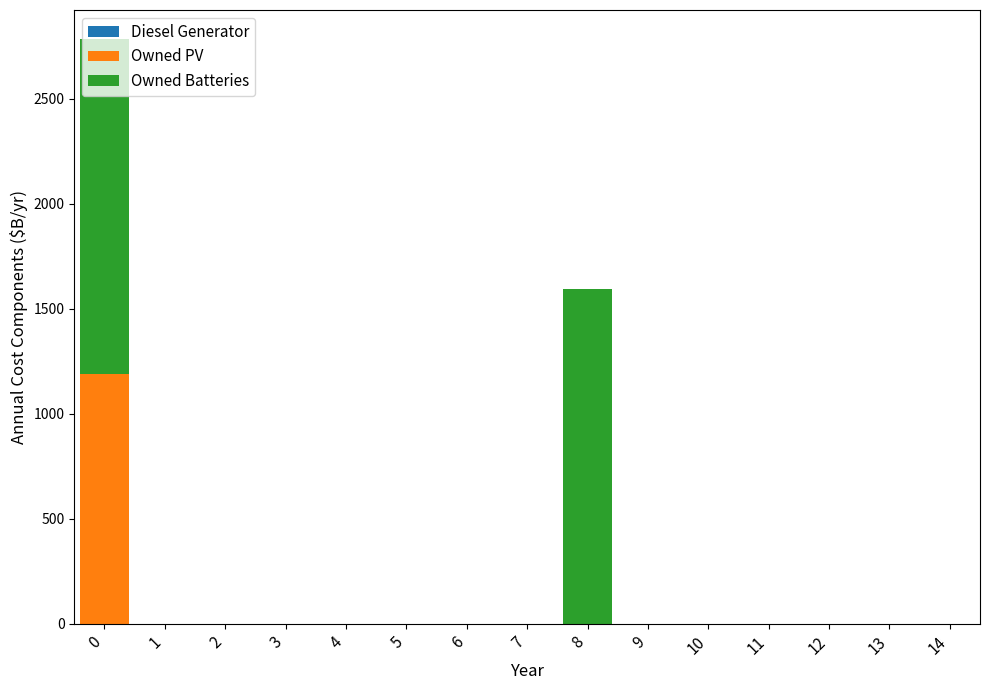

What is the sum of all Owned PV values?

1189